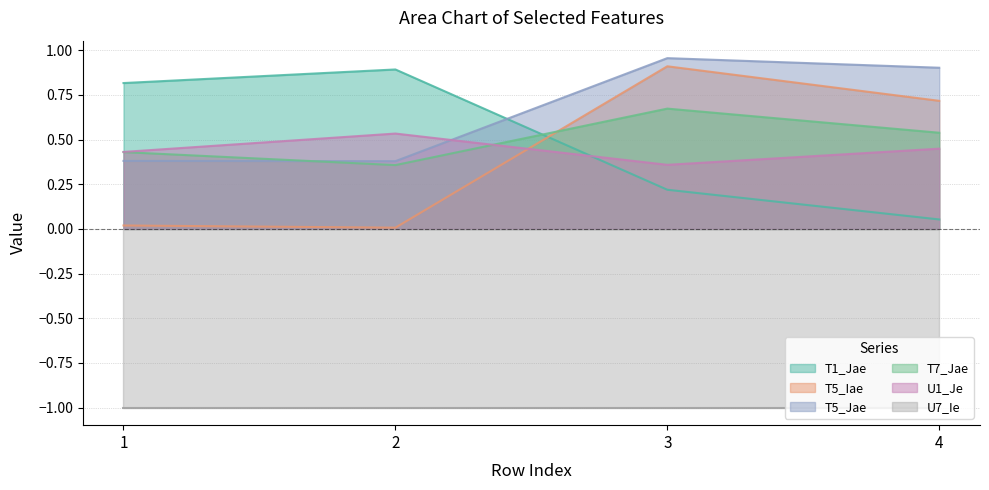

How many intersections are there between T5_Iae and T7_Jae?

1